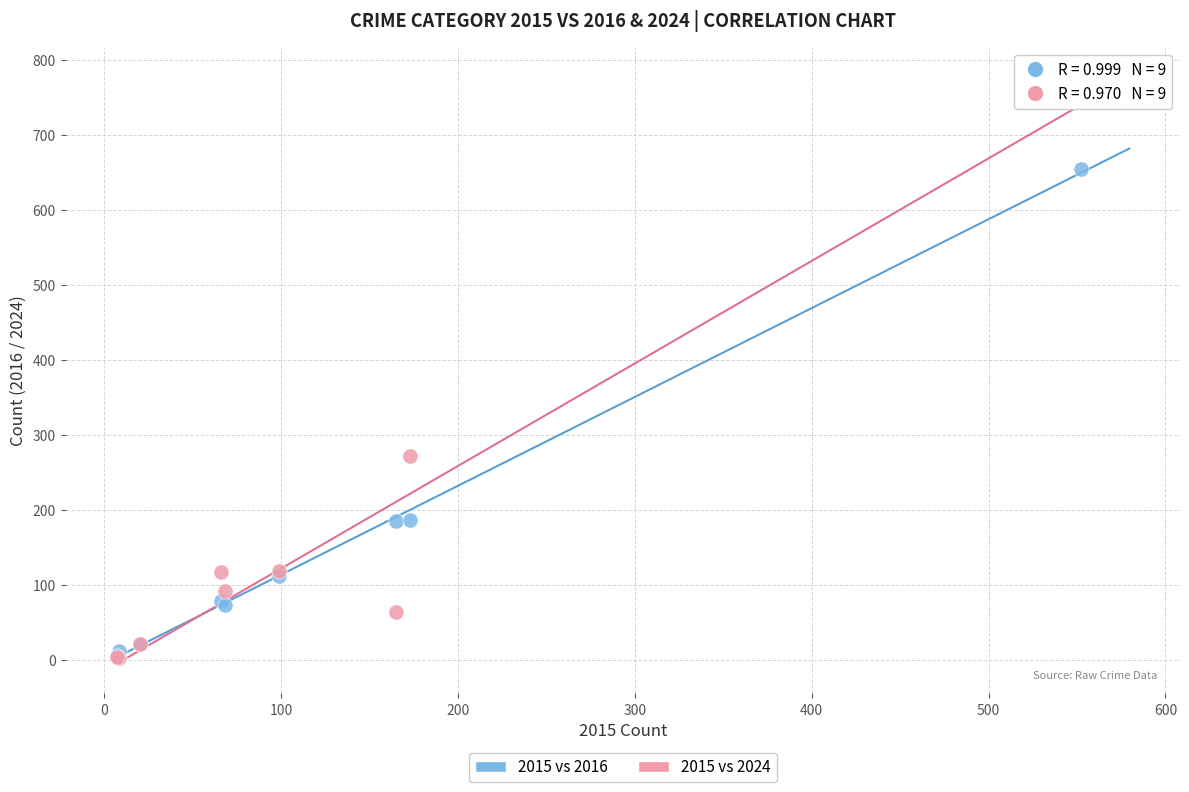

In the 2015 vs 2024 series, what Y value is closest to 382?

272